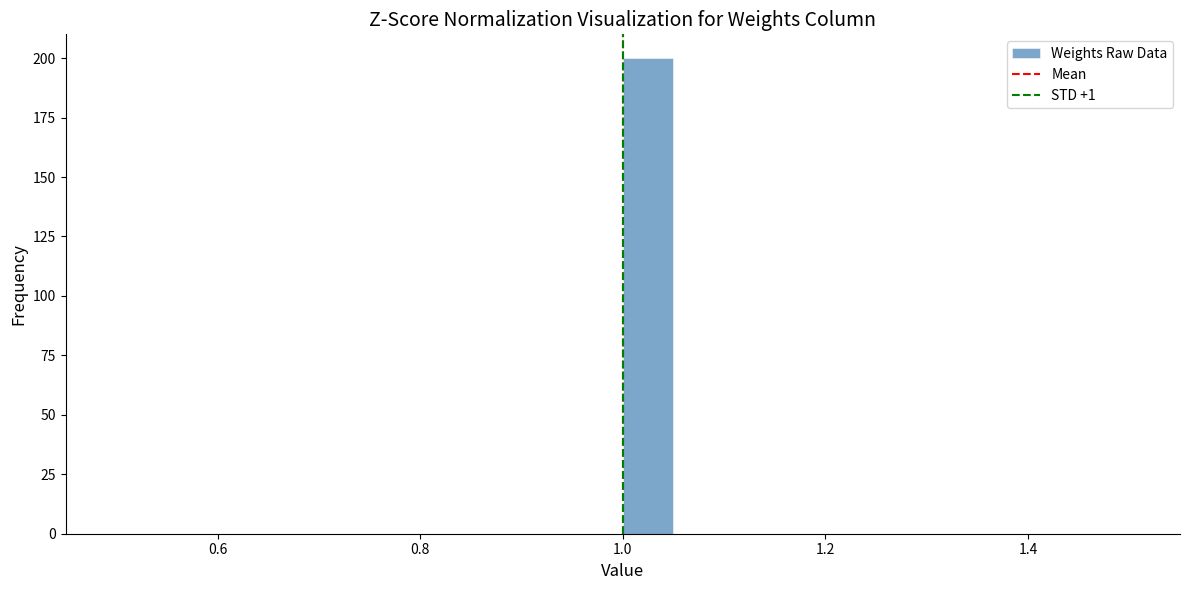

Around what value on the x-axis is the tallest bar? Give the approximate position of its centre, as read against the axis.

1.02